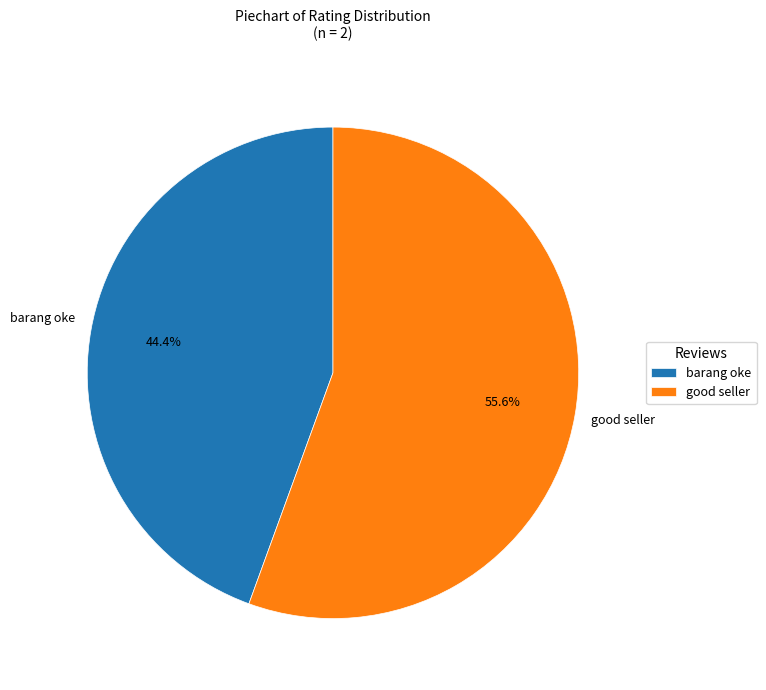

Between good seller and barang oke, which is larger?

good seller